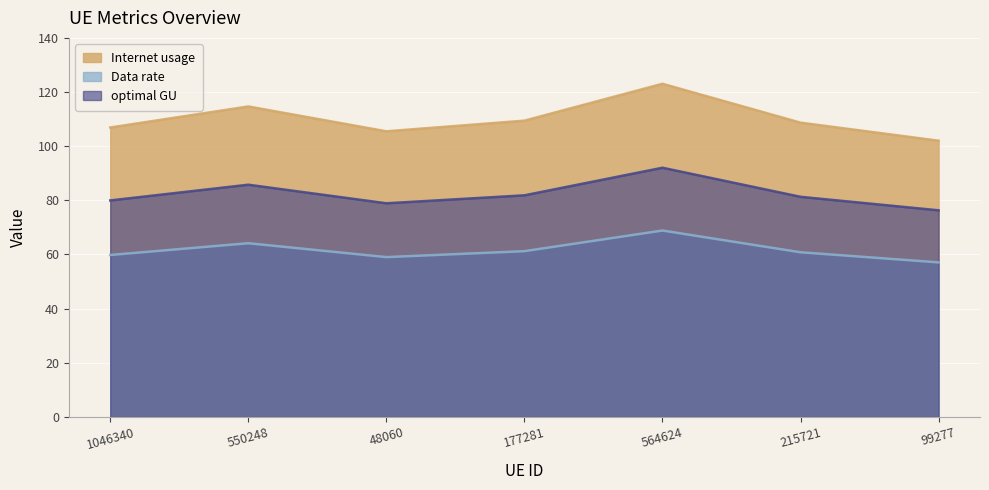

What is the total value across all series at 550248?

264.6